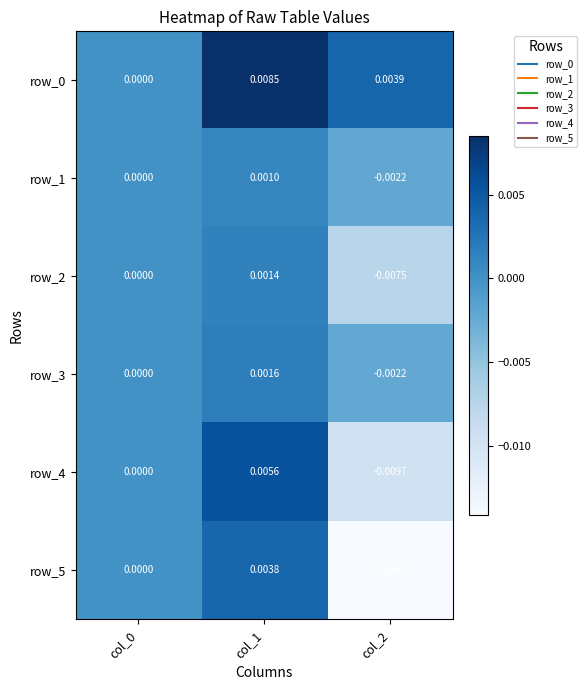

How many data points in row_2 are less than 0?

1